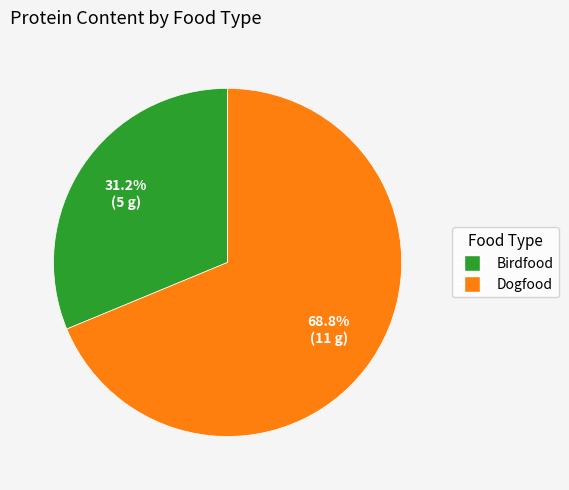

How many slices are in this pie chart?

2